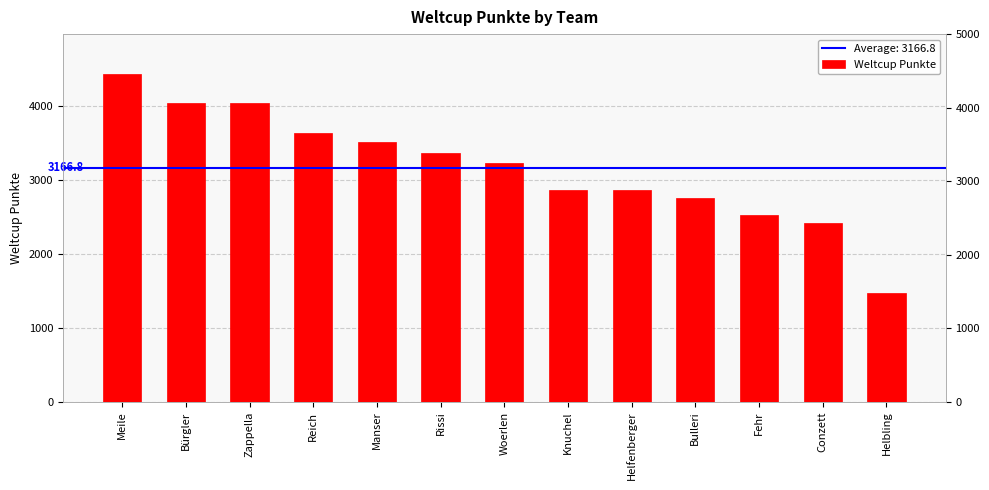

How many bars are there in total?

13